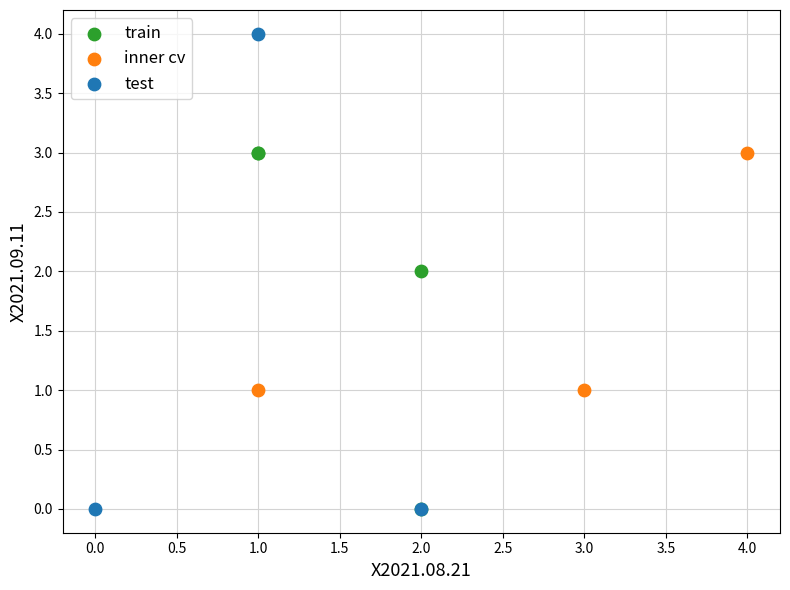

Which series has the widest spread of Y values?

test